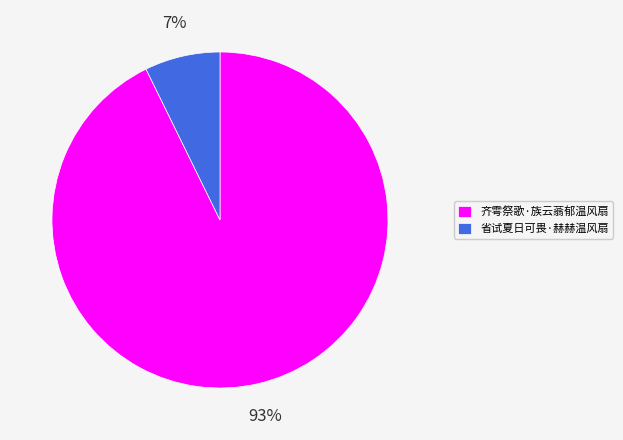

Which slice is the largest?

齐雩祭歌·族云蓊郁温风扇